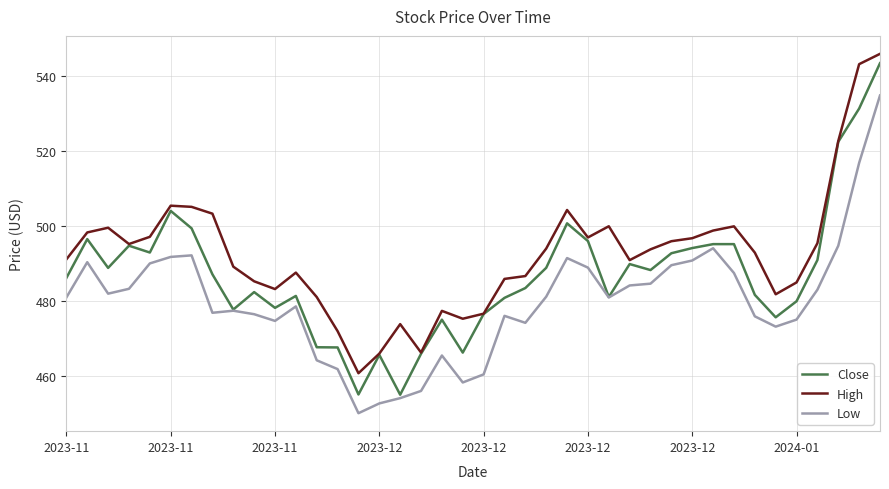

How many distinct data groups are displayed?

3